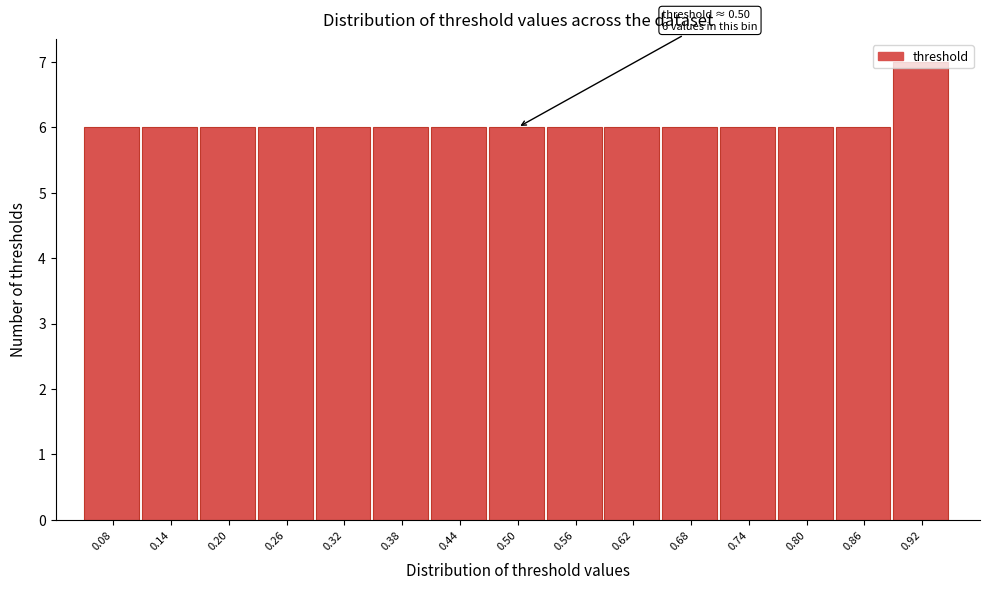

Which range on the x-axis has the tallest bar?

0.89 to 0.95